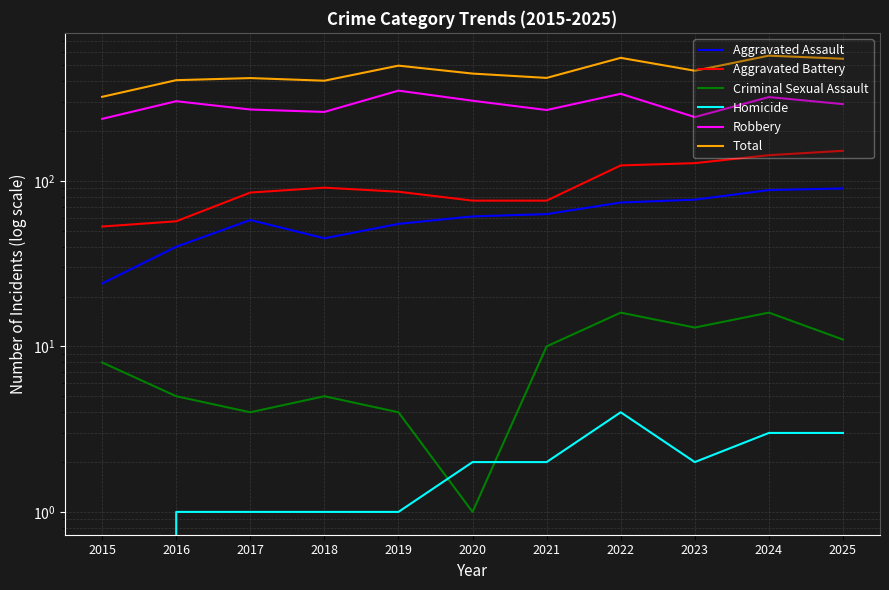

Rank the categories by Homicide value from lowest to highest.

2015, 2016, 2017, 2018, 2019, 2020, 2021, 2023, 2024, 2025, 2022